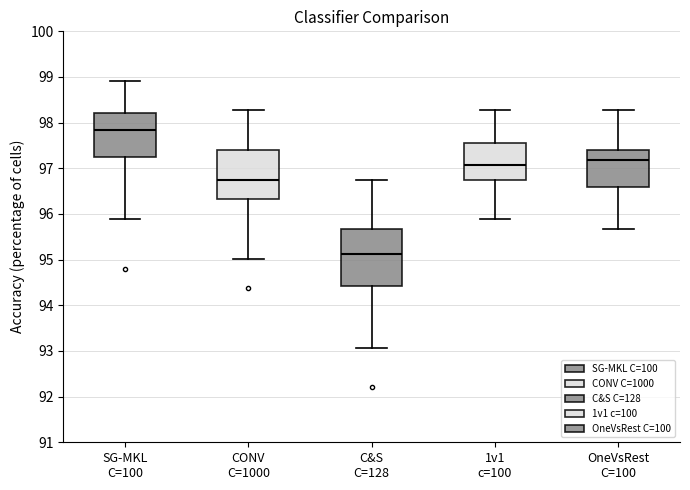

Where does the lower whisker of the box for SG-MKL C=100 end on the y-axis? The values are not printed on the chart, so give them approximately, as read against the axis.

95.9